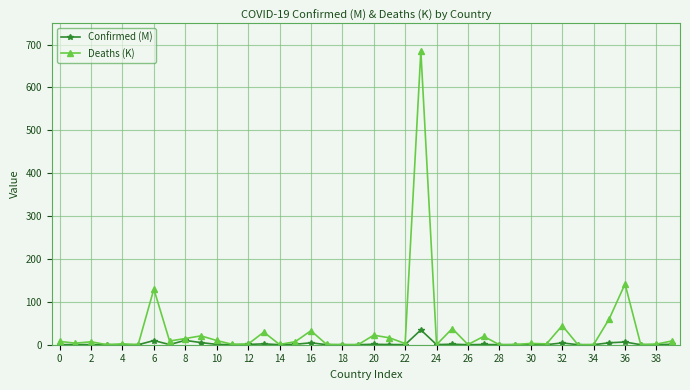

True or false: Confirmed (M) has more than 1 interior local peaks.

True